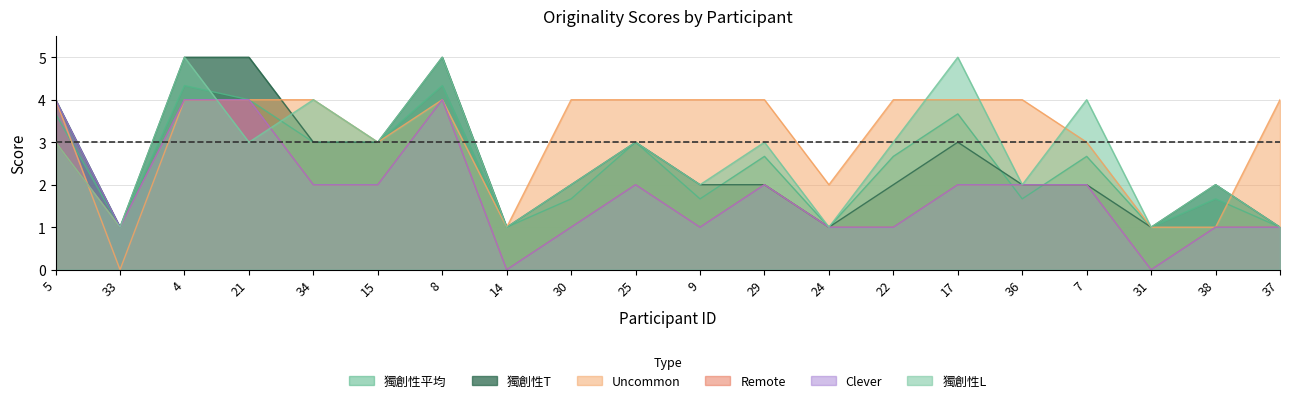

What is the maximum value for 獨創性T?

5.0